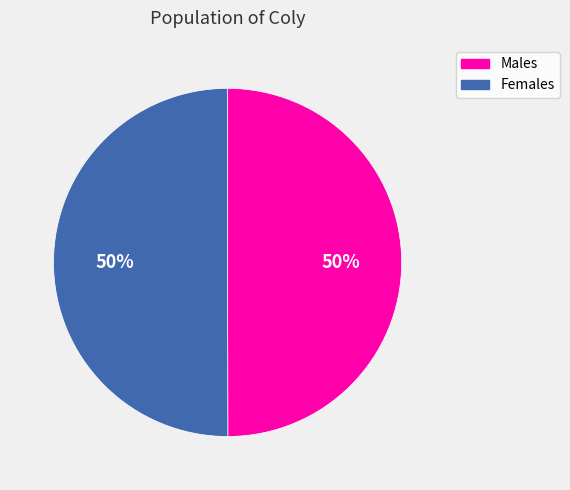

What is the ratio of the value at Females to the value at Males?

1.0